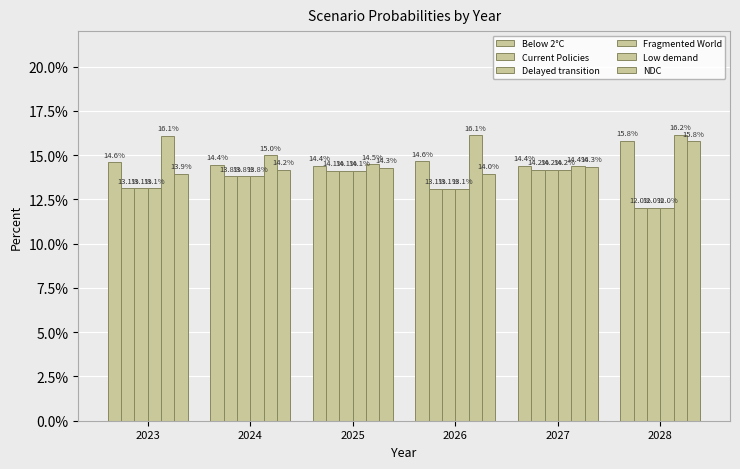

Between 2024 and 2023, which is larger?

2023